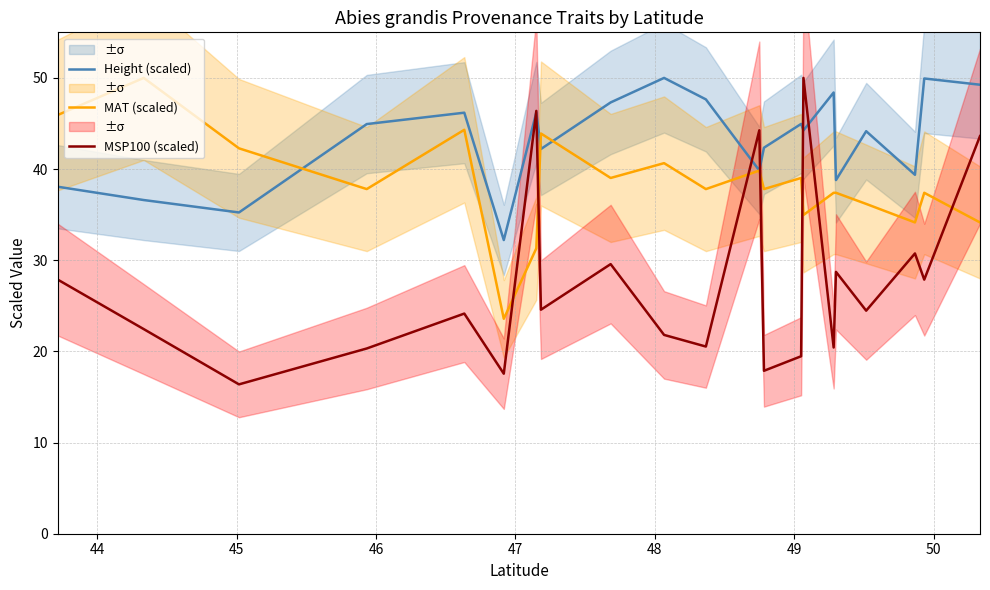

What is the minimum value for MSP100 (scaled)?

16.4